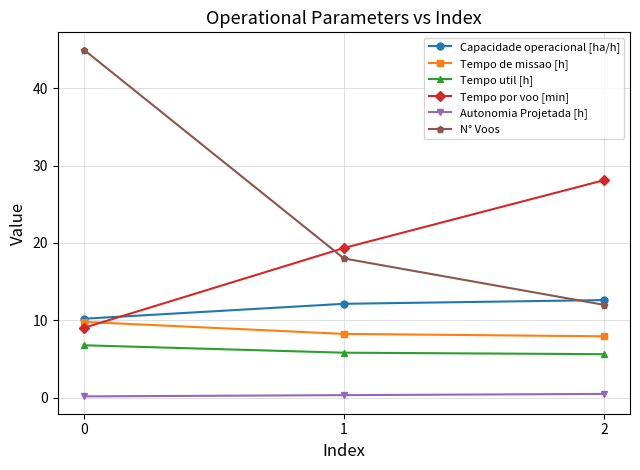

The value of Capacidade operacional [ha/h] at 1 is 17.2. True or false?

False